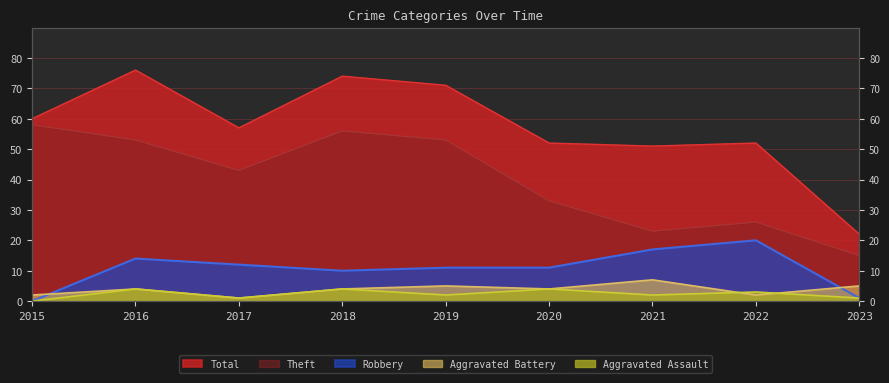

Between 2022 and 2019, which is larger?

2019